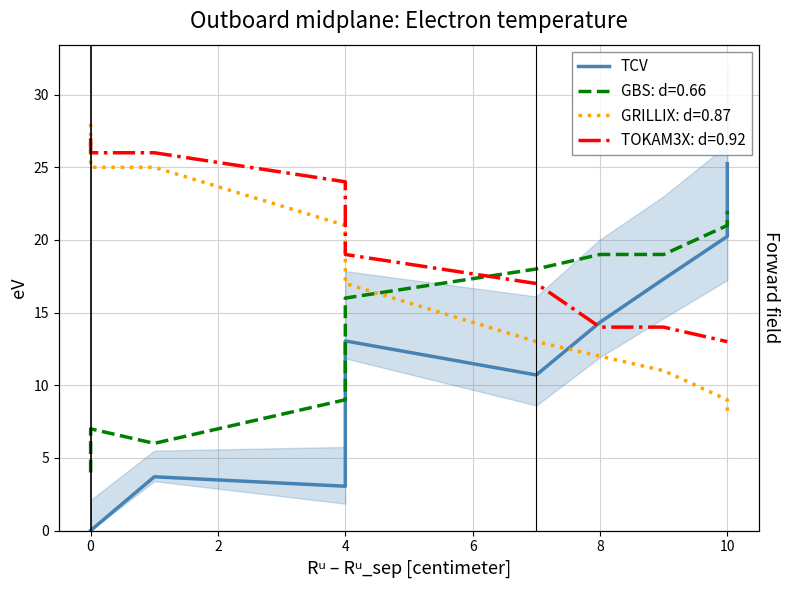

Does the chart display data point markers on the line(s)?

No